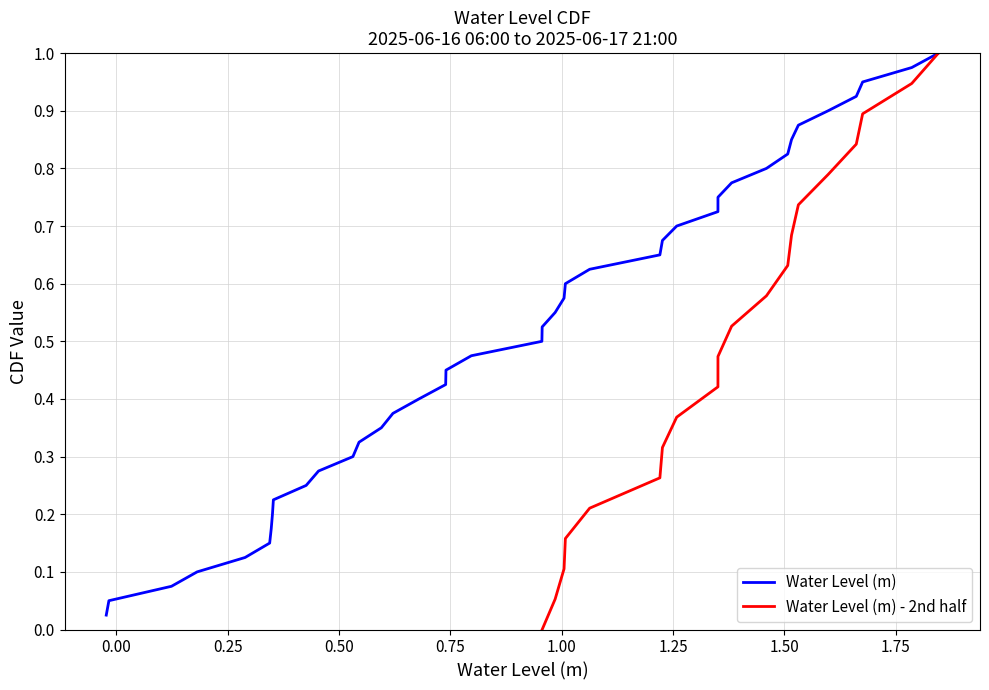

Where does the data first go above 0?

2025-06-16 06:00